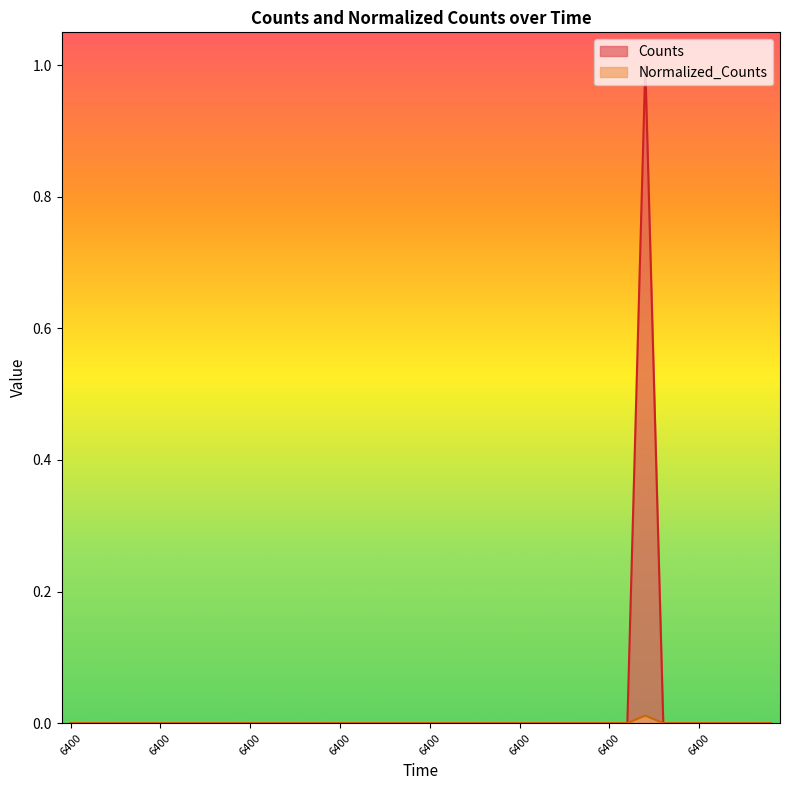

At which category is the sum across all series the highest?

6400.0